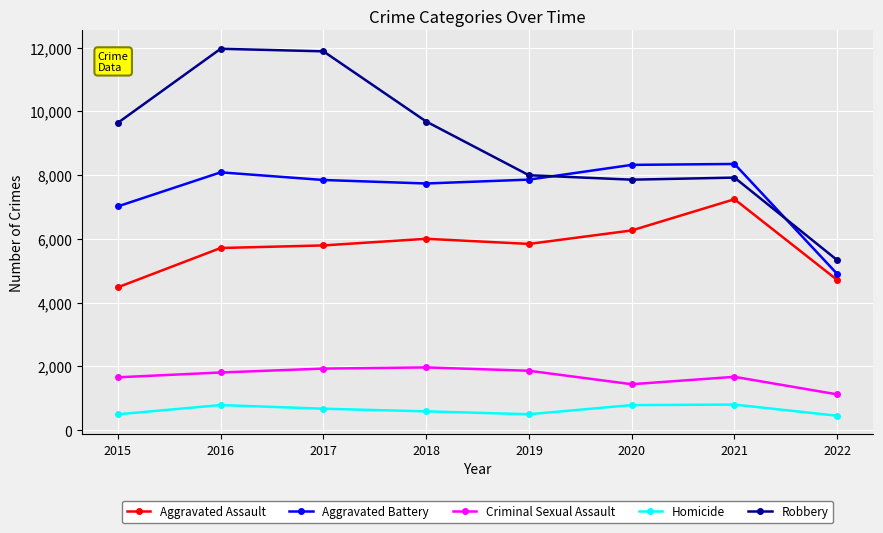

How many data points in Aggravated Battery are less than 7857?

4